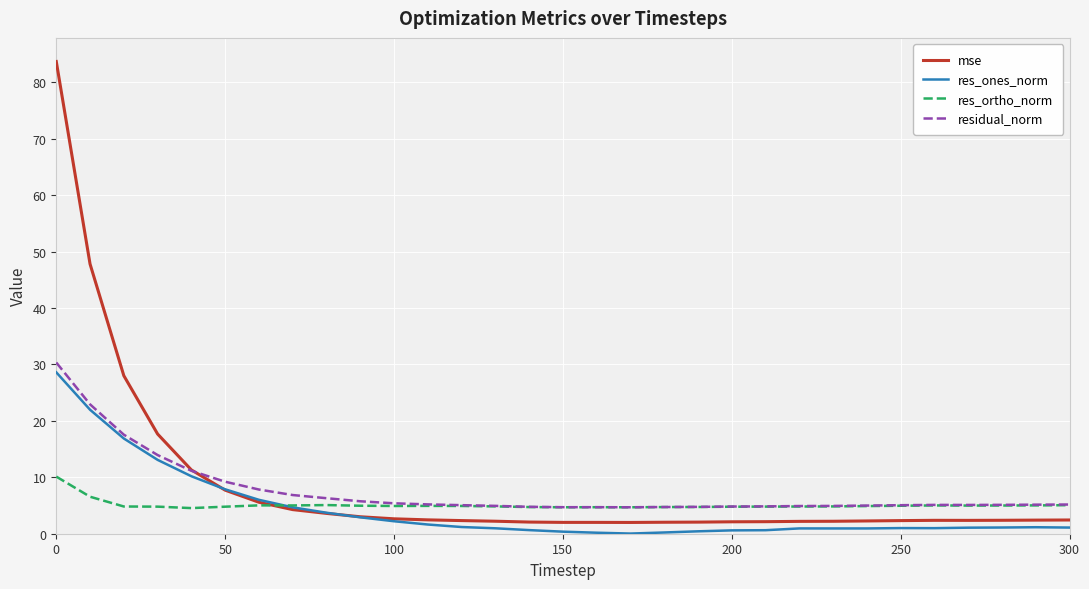

What is the highest value of the res_ones_norm series?

28.6